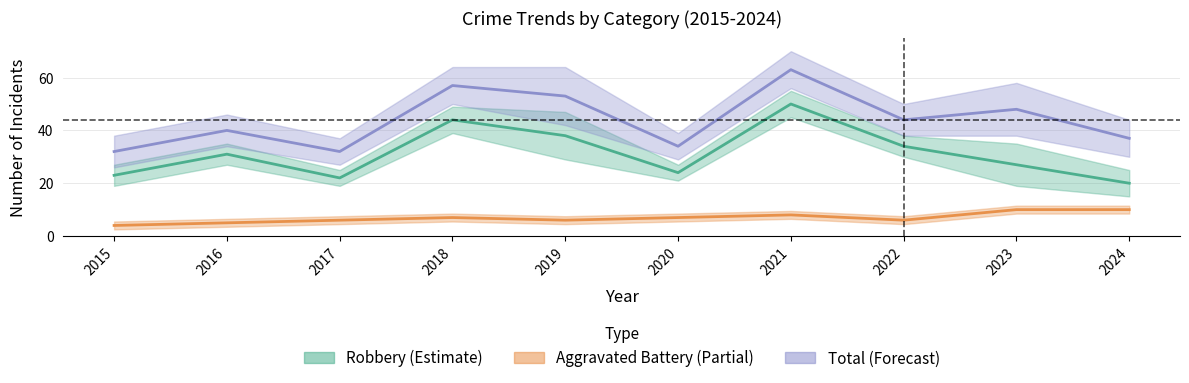

True or false: Total (Forecast) and Robbery (Estimate) intersect in this chart.

False